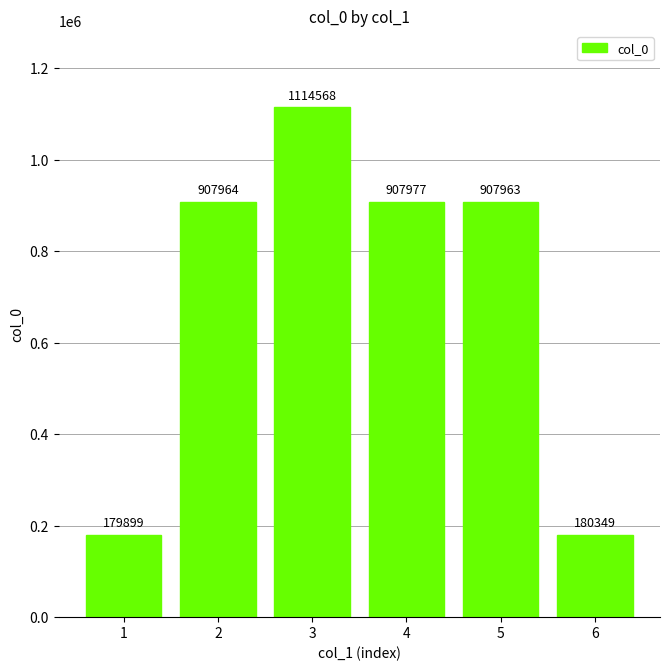

The value at 6 is 180349. True or false?

True